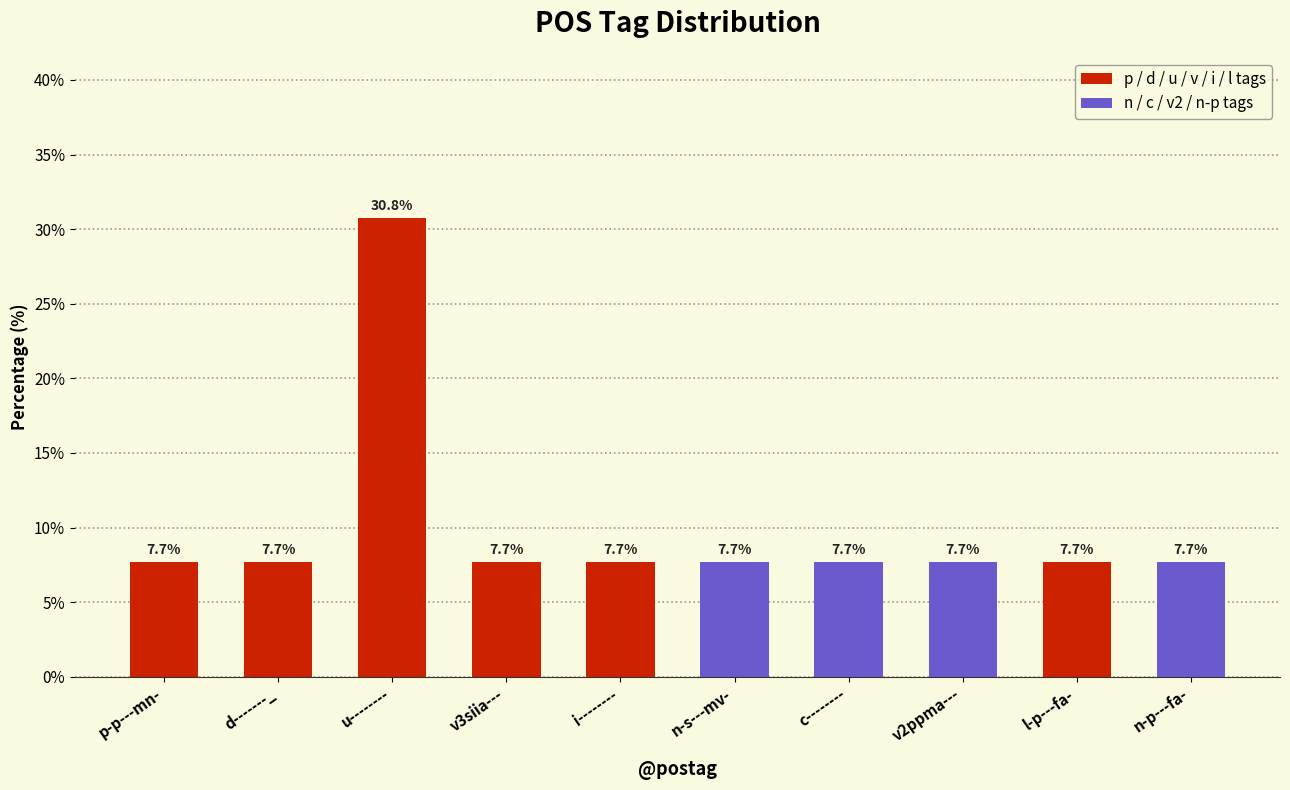

What is the maximum value shown in the chart?

30.8